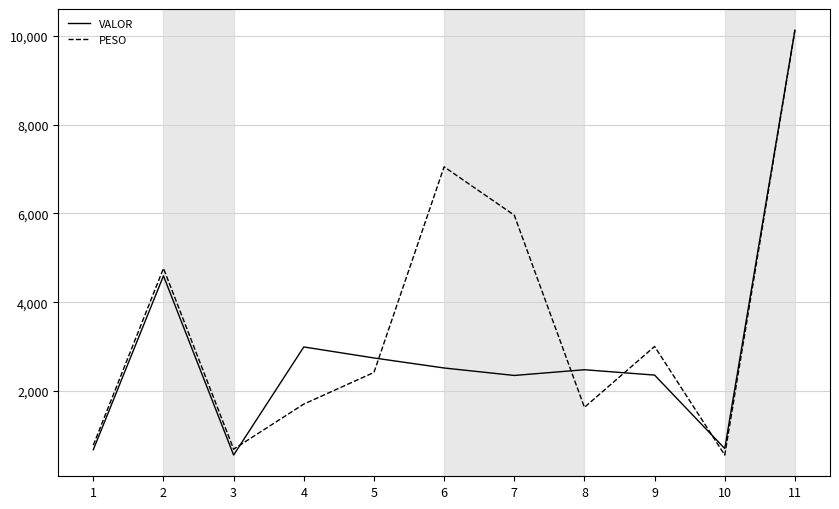

Is the value of PESO at 4 greater than the value of VALOR at 6?

No